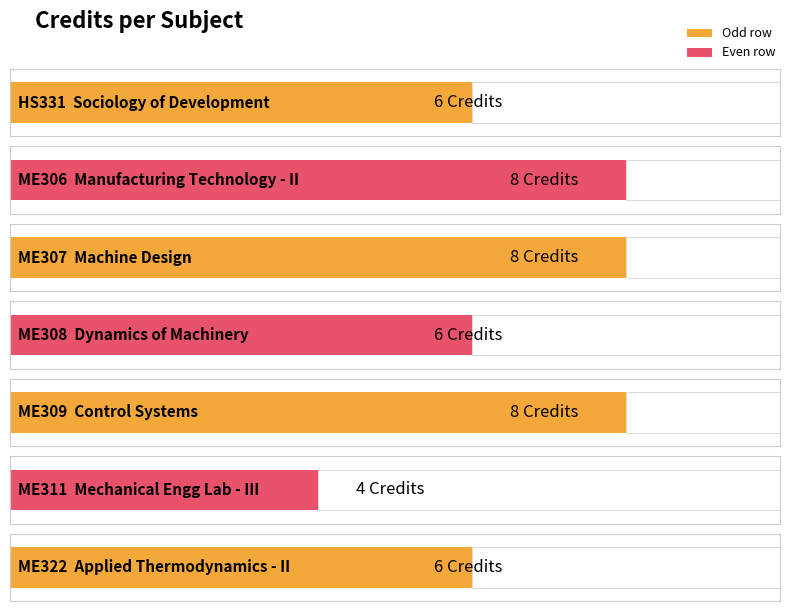

What is the smallest value displayed?

4